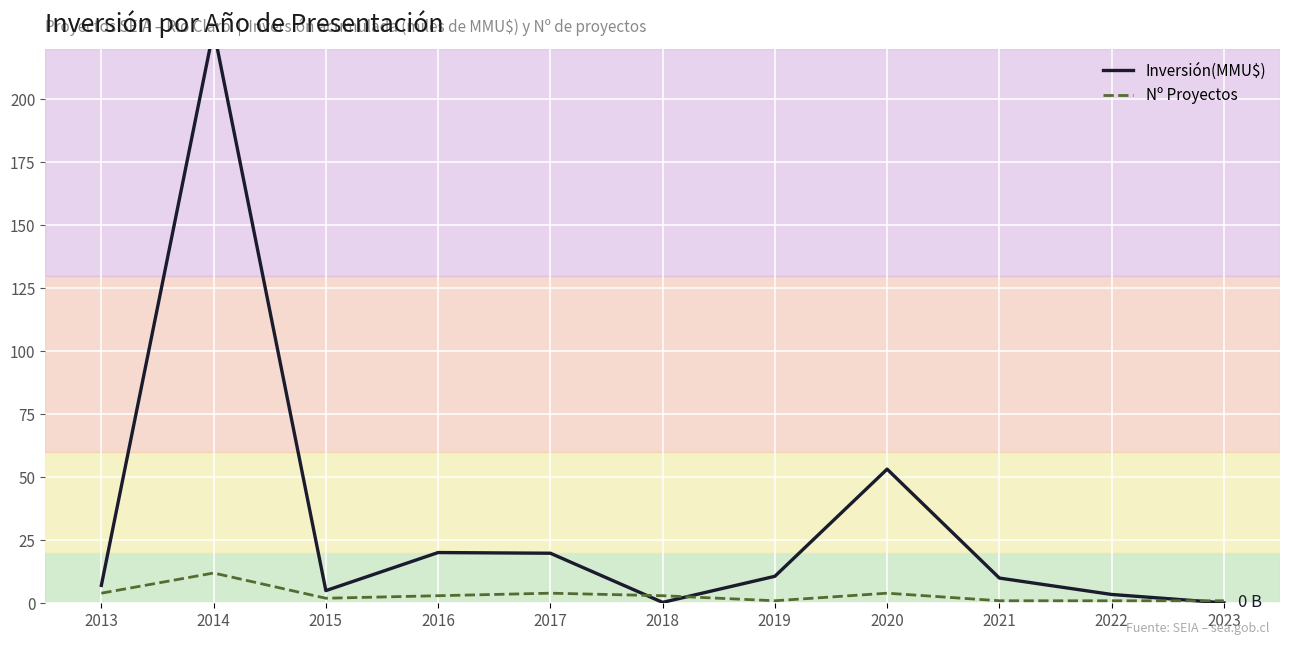

What are all the series names shown in the legend?

Inversión(MMU$), Nº Proyectos